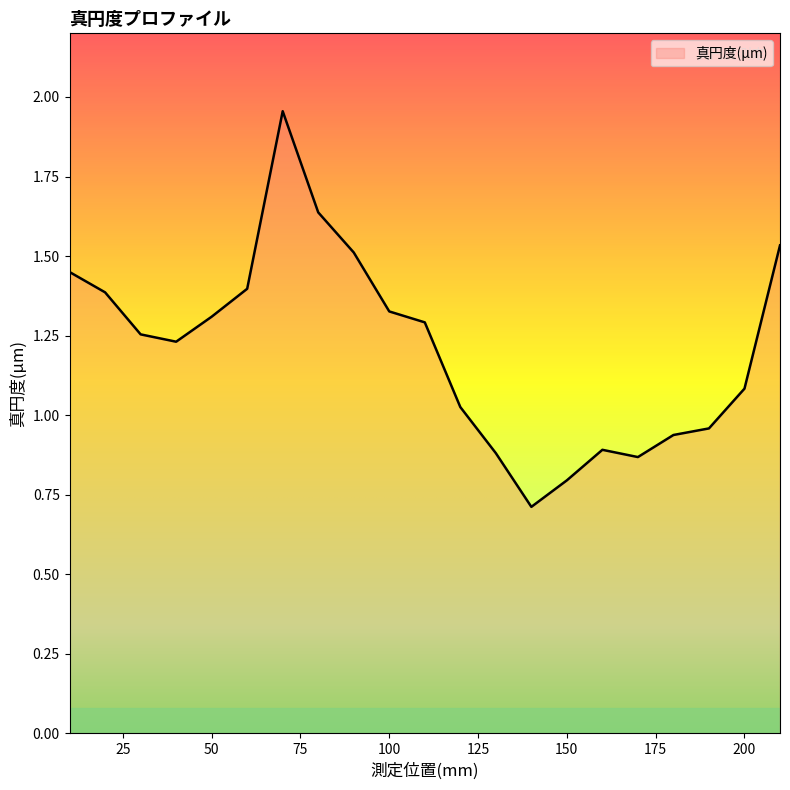

What is the minimum value shown in the chart?

0.7